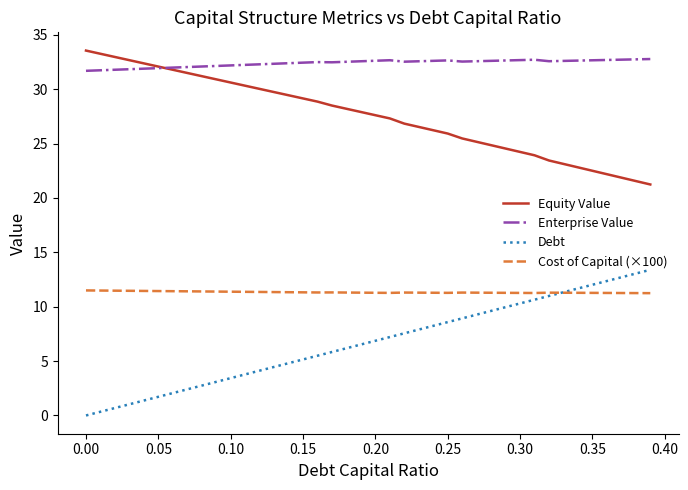

What is the maximum value shown in the chart?

33.5